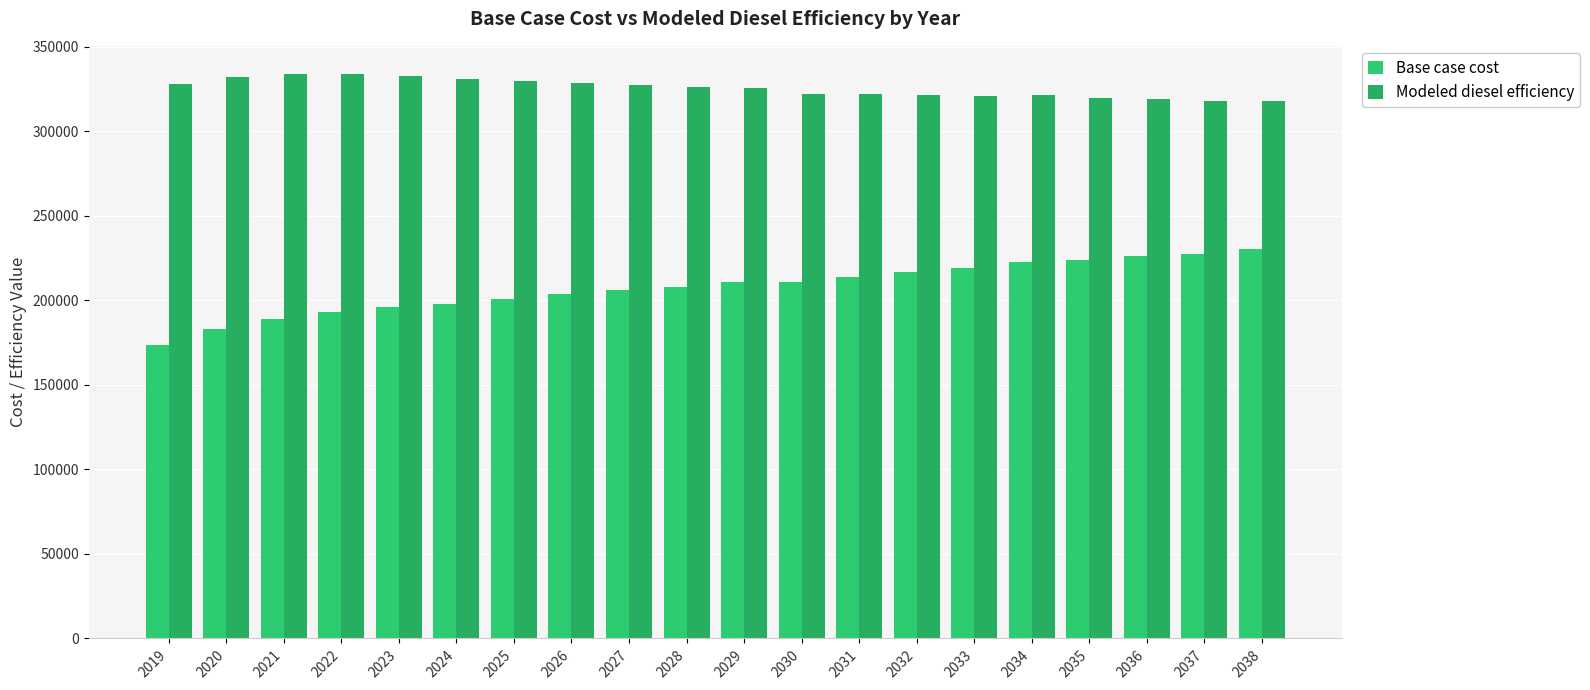

At which category is the sum across all series the highest?

2038